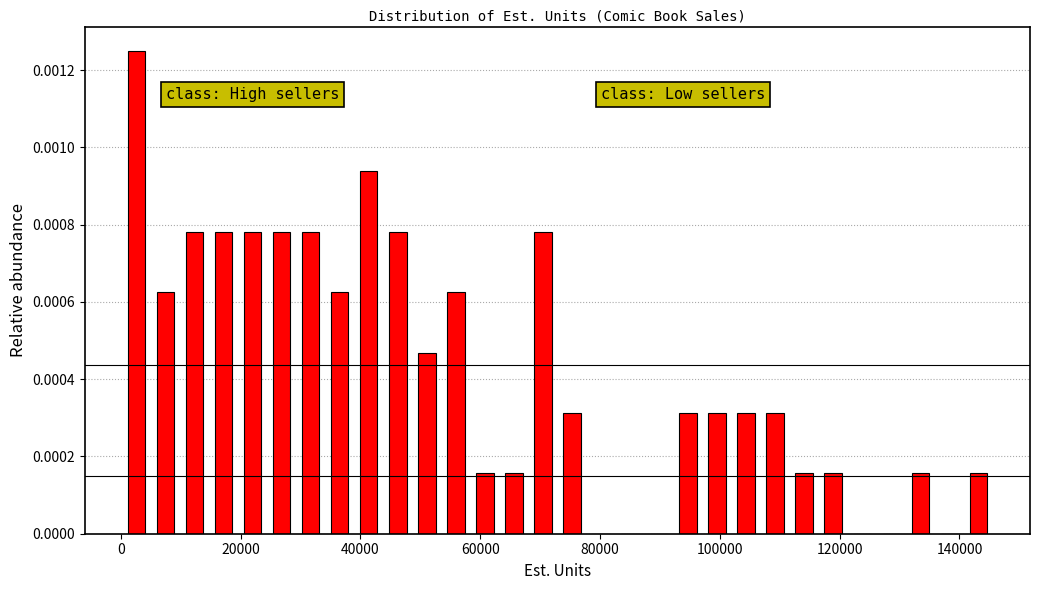

Read against the x-axis, roughly where is the centre of the tallest bar?

2000